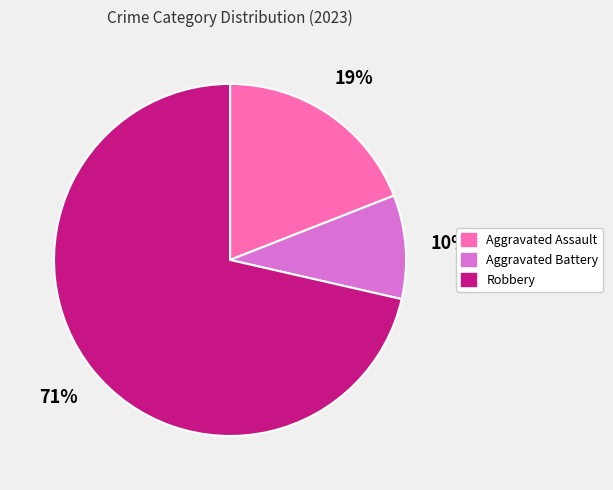

The Aggravated Assault slice represents 30% of the pie. True or false?

False